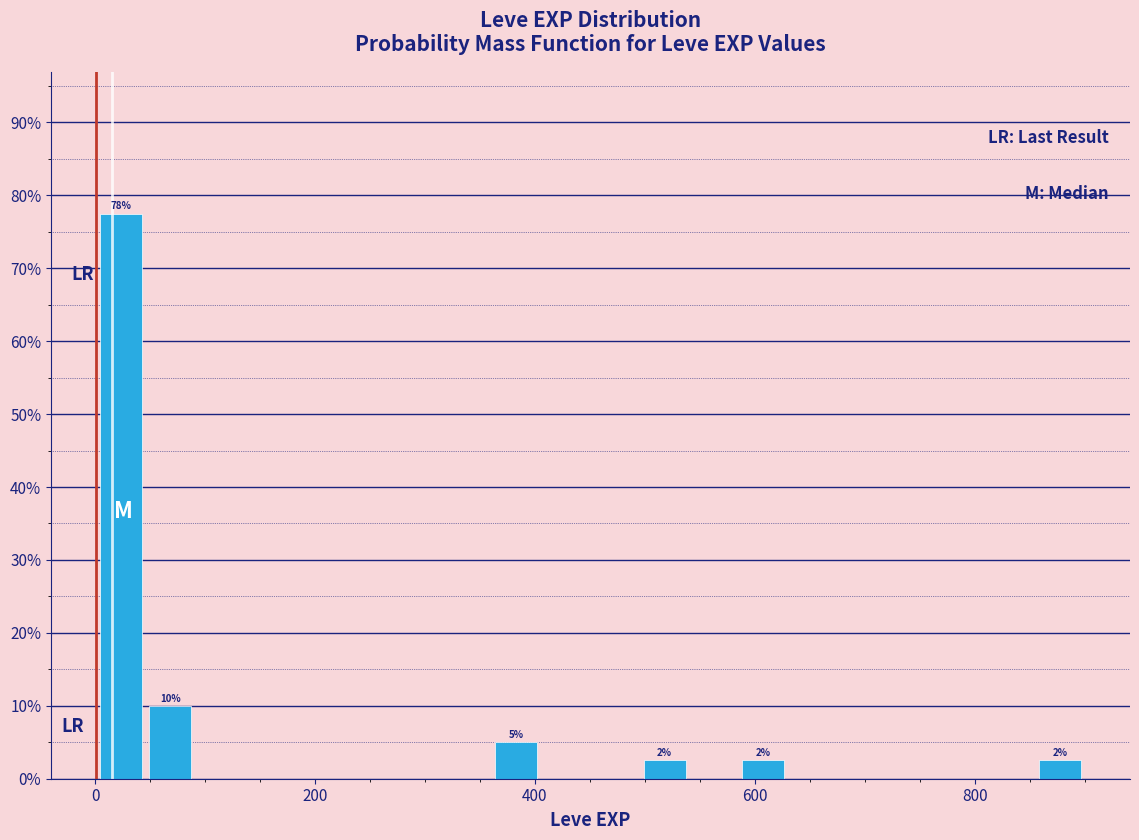

Read against the x-axis, roughly where is the centre of the tallest bar?

20